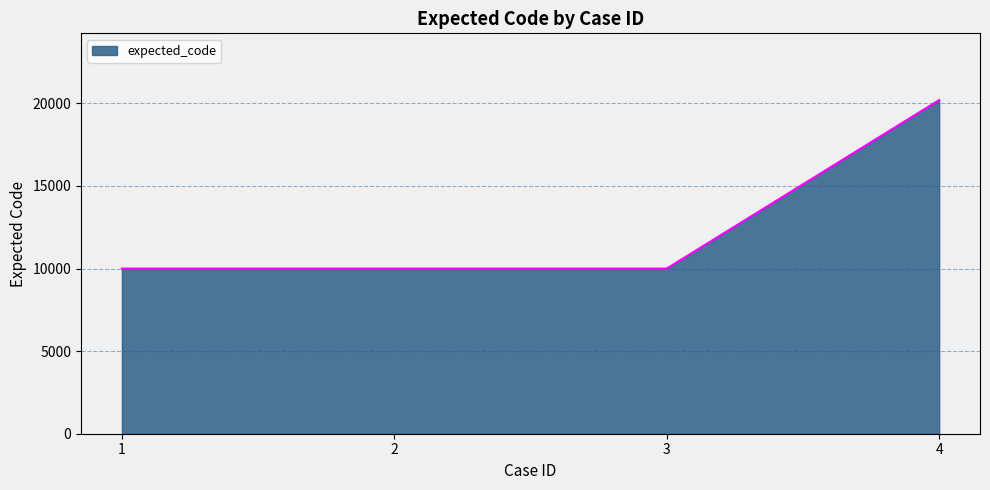

What is the change in value from 3 to 4?

+10202